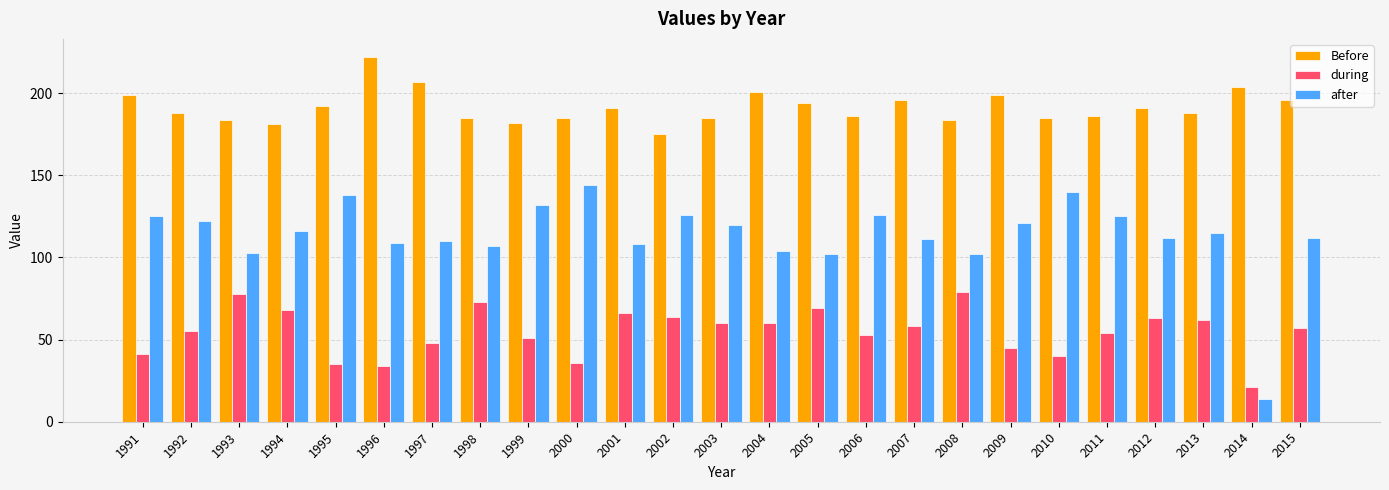

What is the total value across all series at 1993?

365